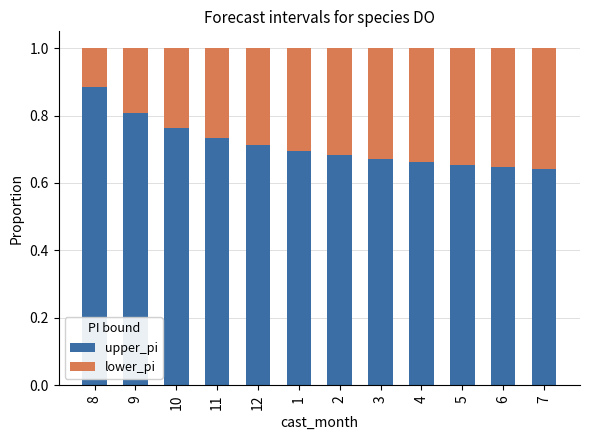

What is the total value across all series at 2?

1.0